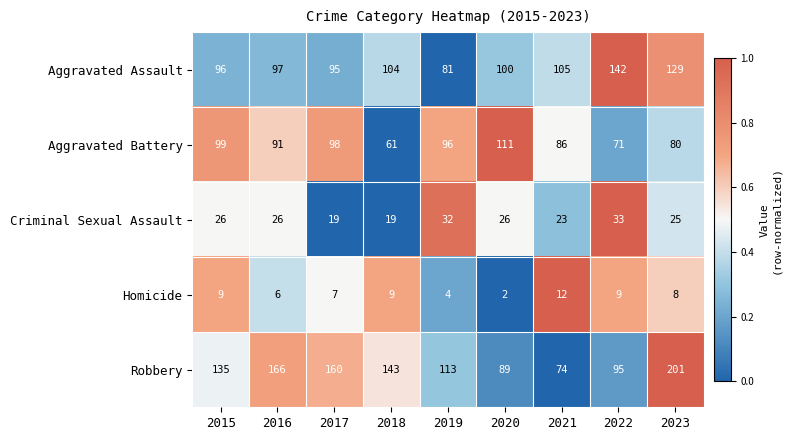

Rank the series at 2017 from highest to lowest value.

Robbery, Aggravated Battery, Aggravated Assault, Criminal Sexual Assault, Homicide